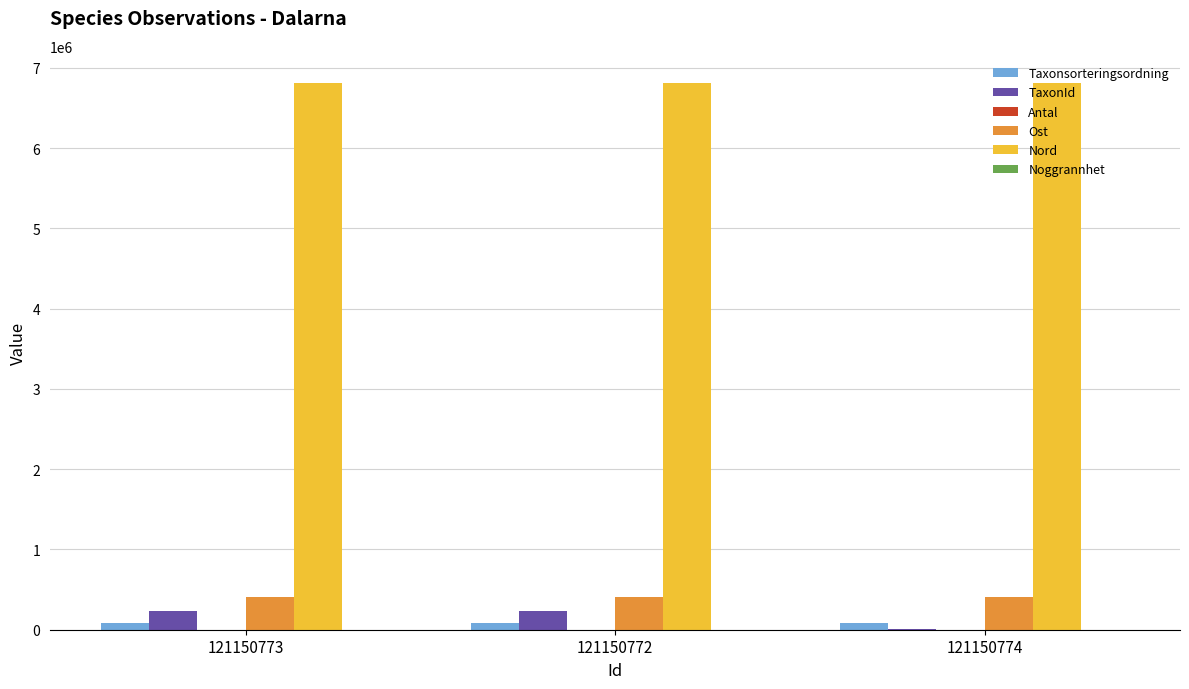

What is the maximum value shown in the chart?

6809550